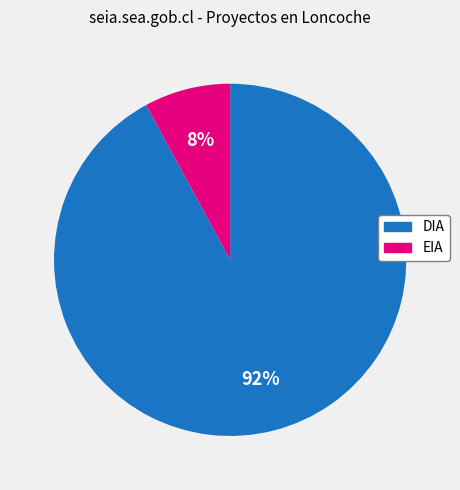

Which has a higher value, DIA or EIA?

DIA